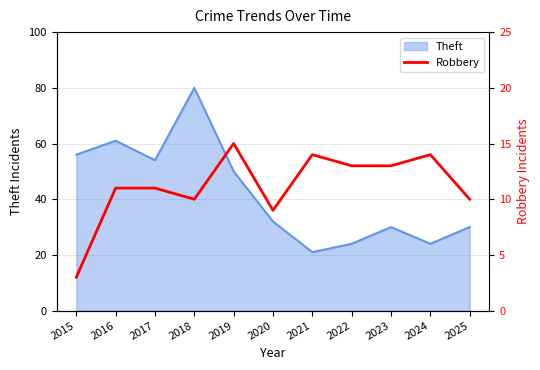

Which category has the highest value in the Theft series?

2018